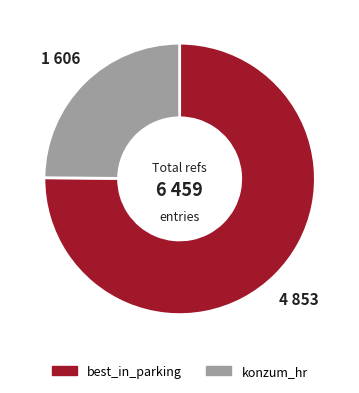

Is there any slice that represents more than half of the pie?

Yes